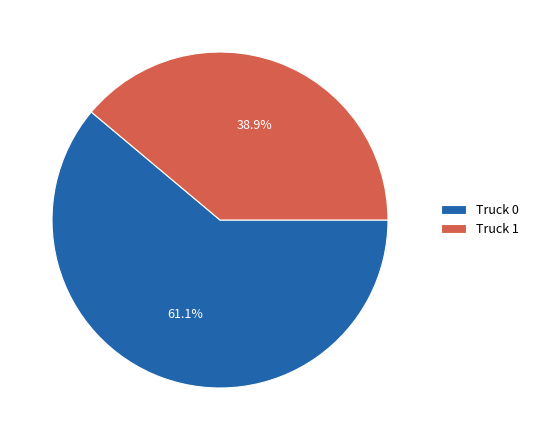

Which slice represents more than half of the pie?

Truck 0